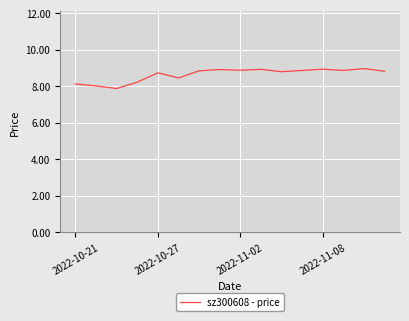

What is the average value?

8.6